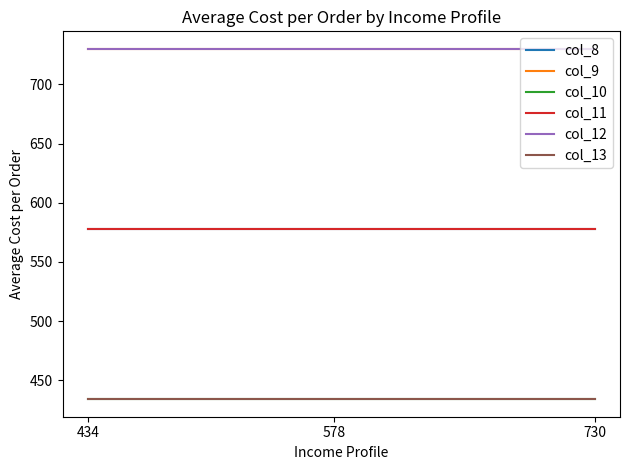

Rank the categories by col_9 value from highest to lowest.

434, 578, 730